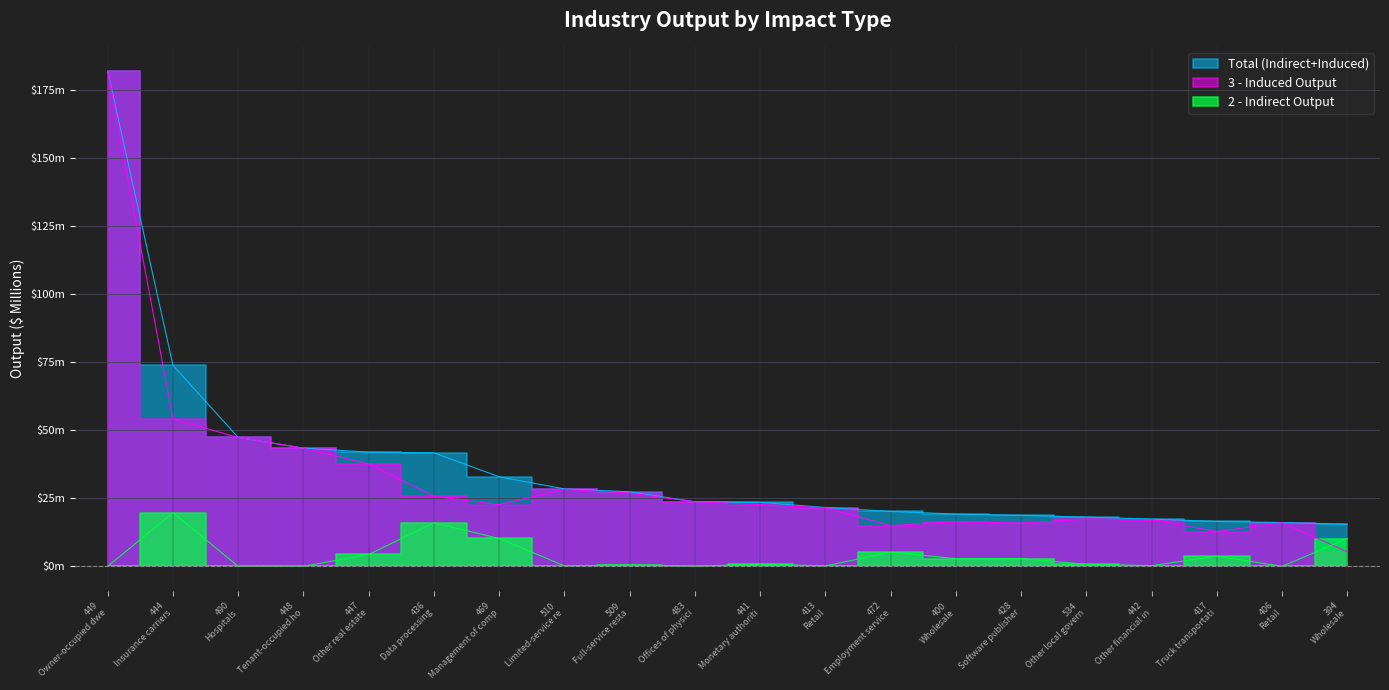

What is the label of the 7th point from the right?

400 Wholesale